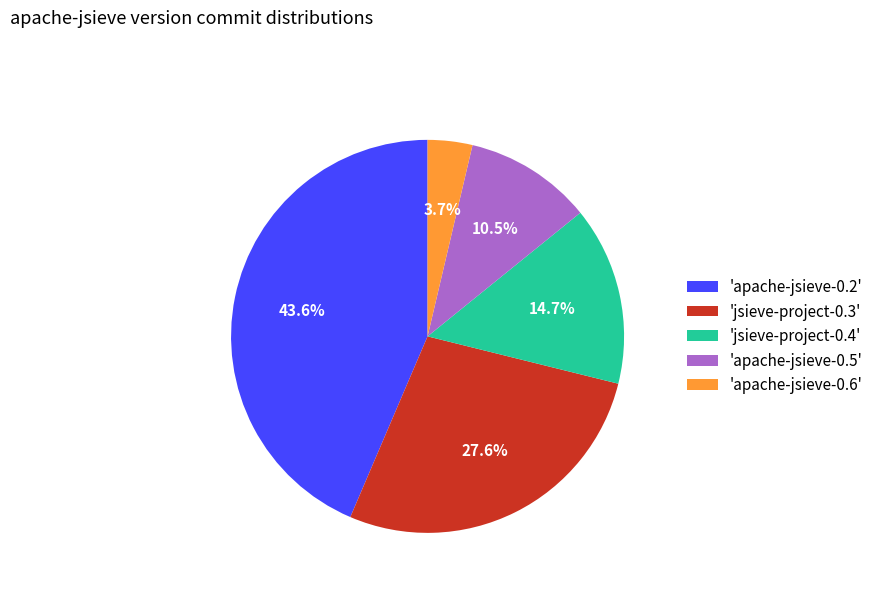

How many segments does this pie chart have?

5